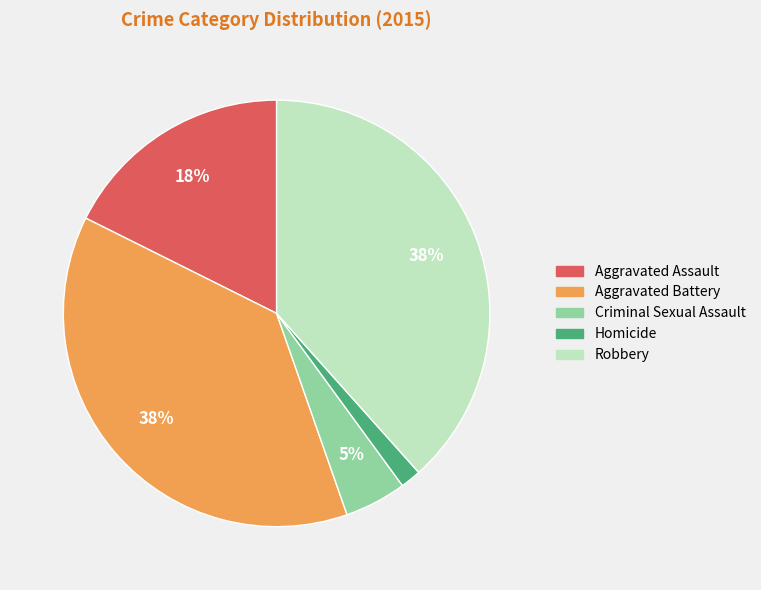

Which has a higher value, Homicide or Robbery?

Robbery